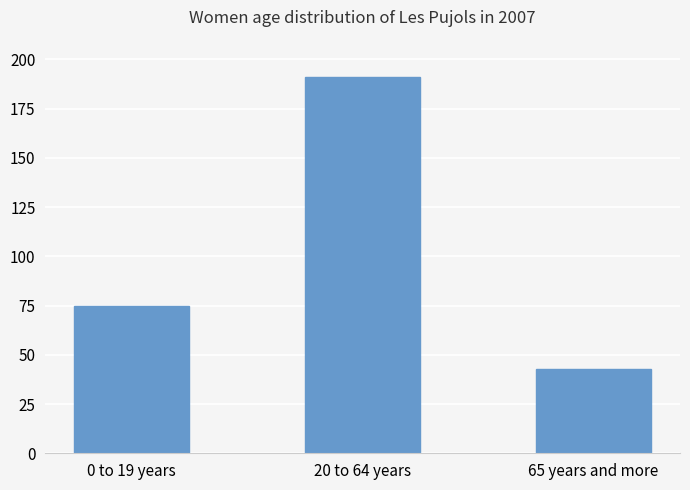

How many data points does each series have?

3